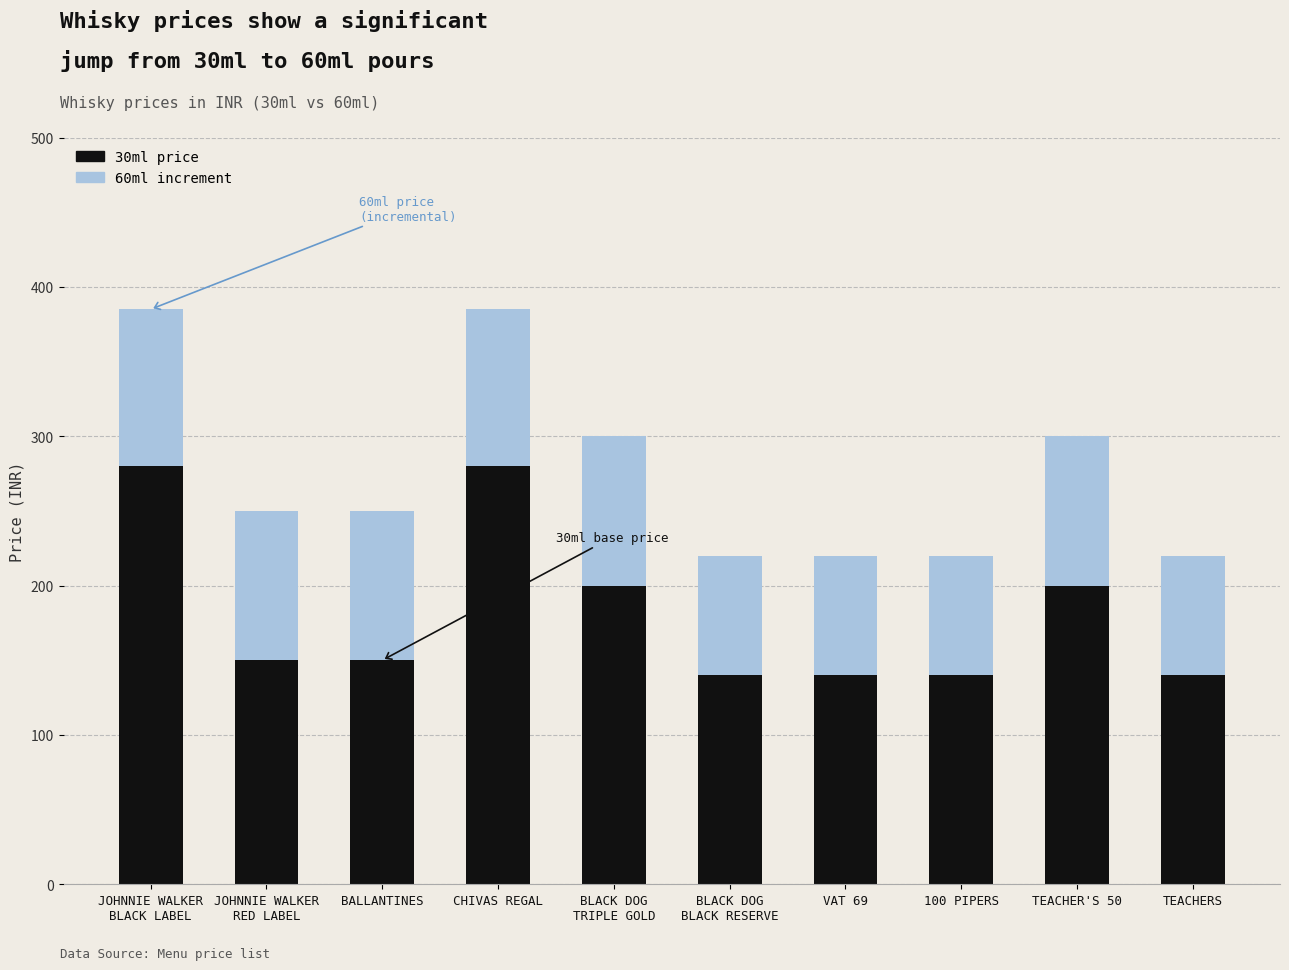

Are the bars horizontal?

No